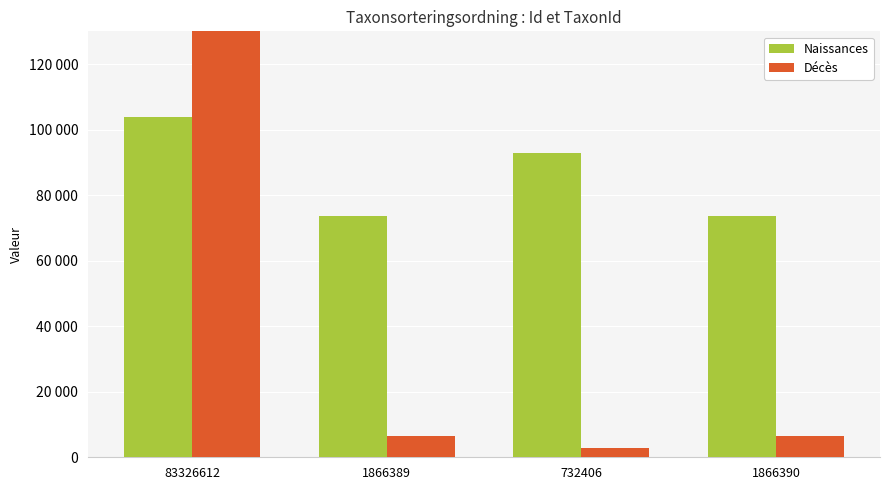

What position from the left is 1866390?

4